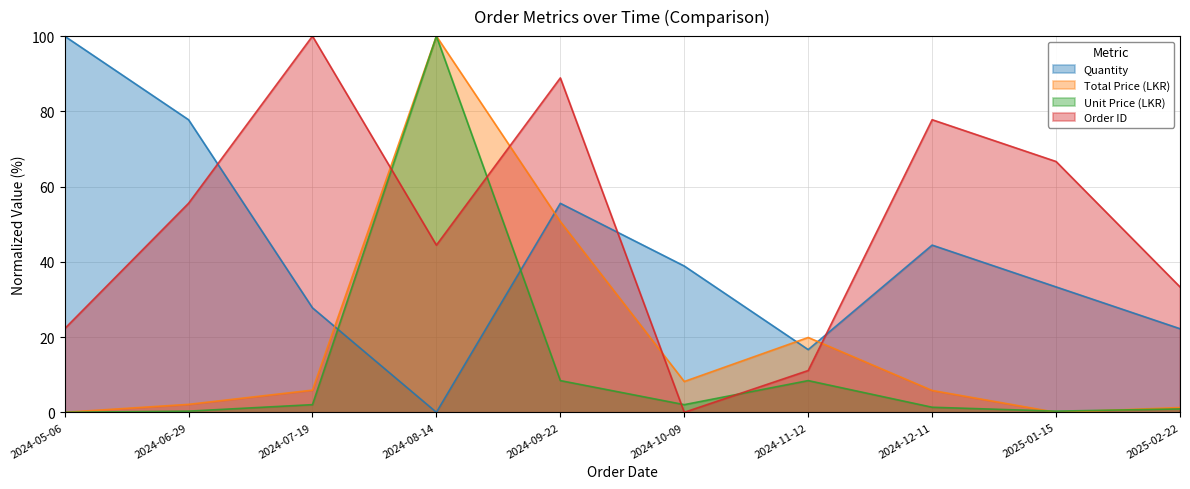

What is the sum of all Quantity values?

416.7